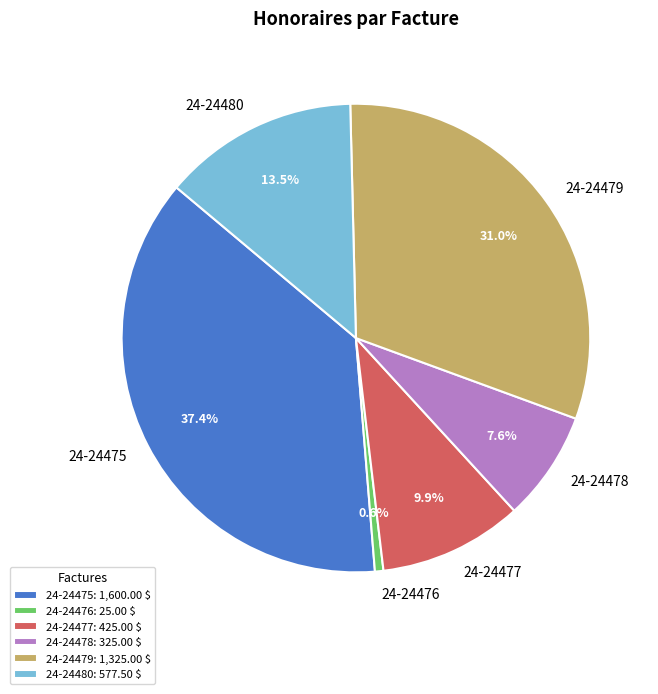

Is the sum of 24-24477 and 24-24479 greater than half?

No